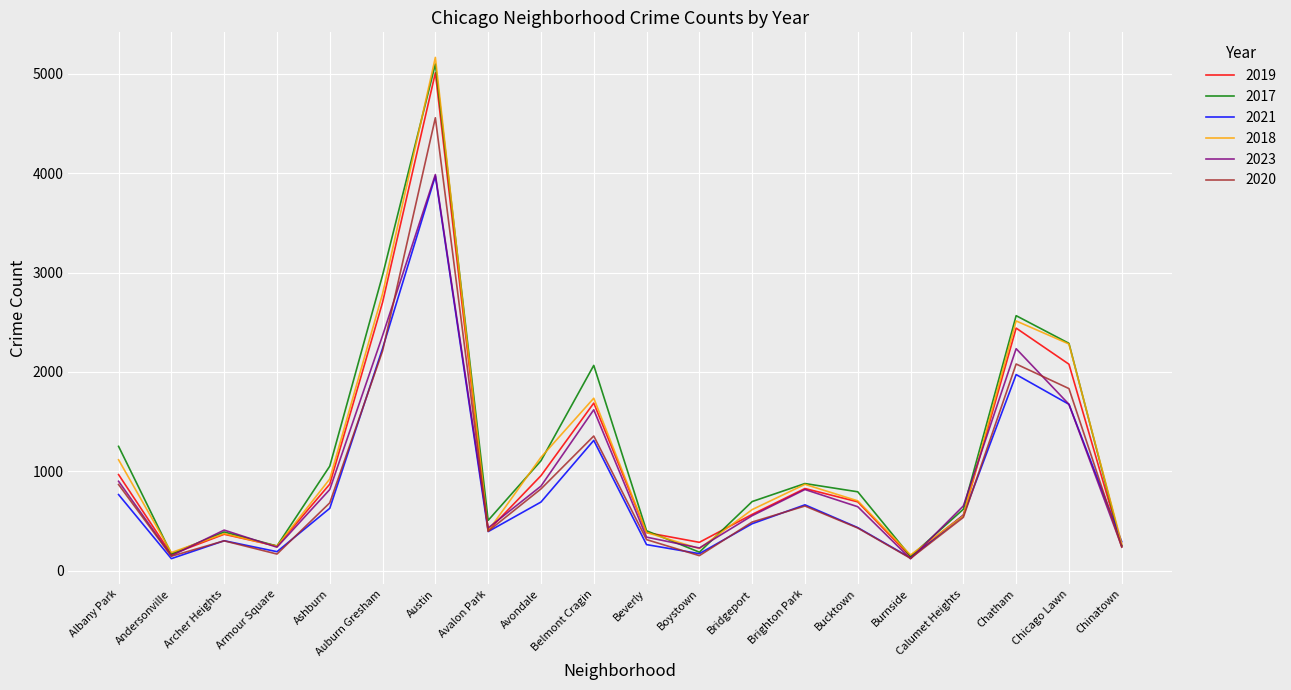

In 2019, how many points are lower than both neighbors (excluding endpoints)?

5